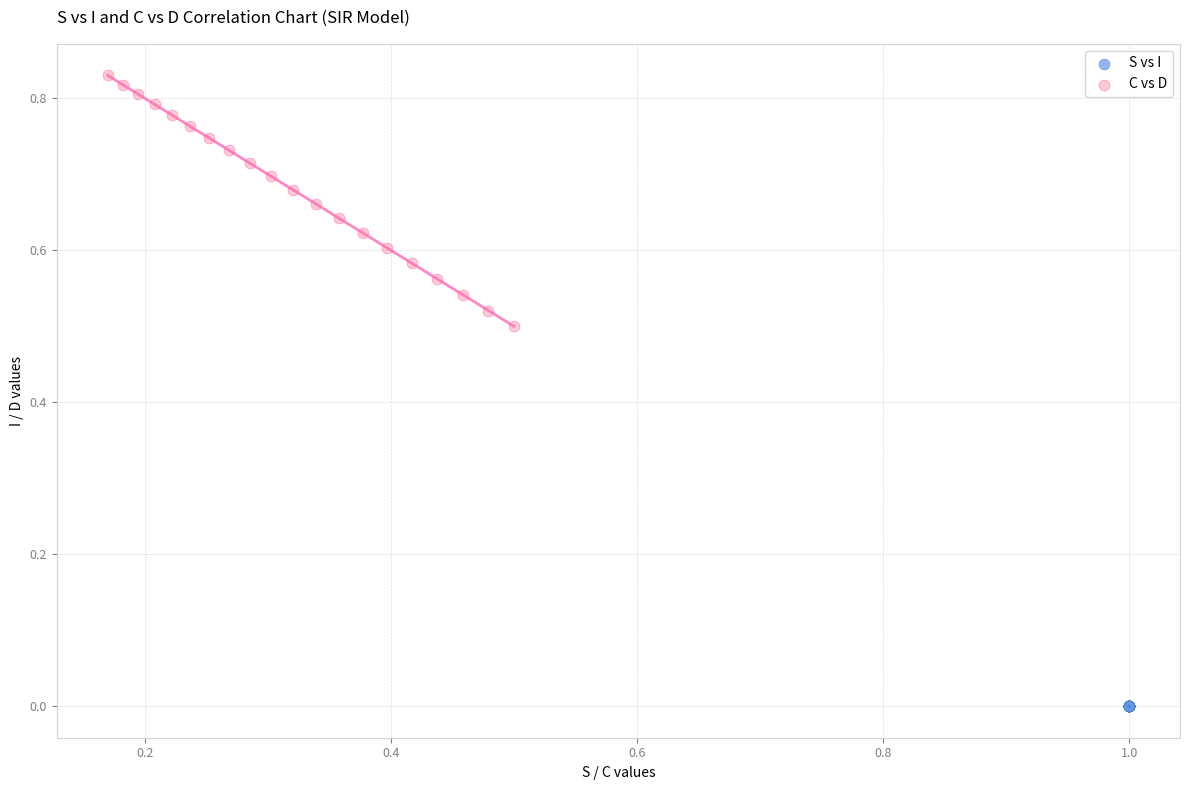

Which series has the widest spread of Y values?

C vs D